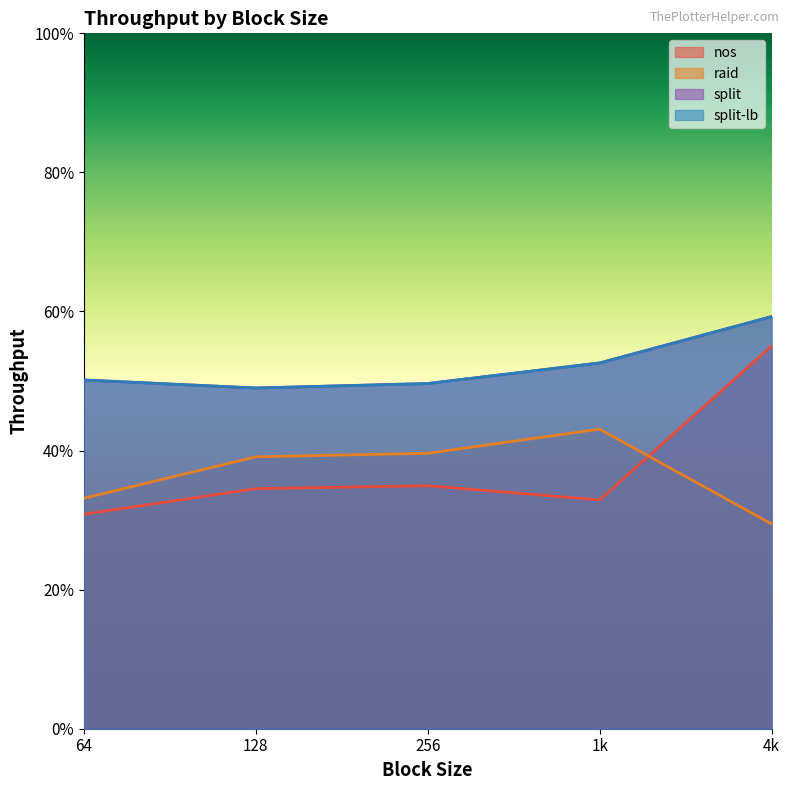

At which label is raid closest to 36?

64